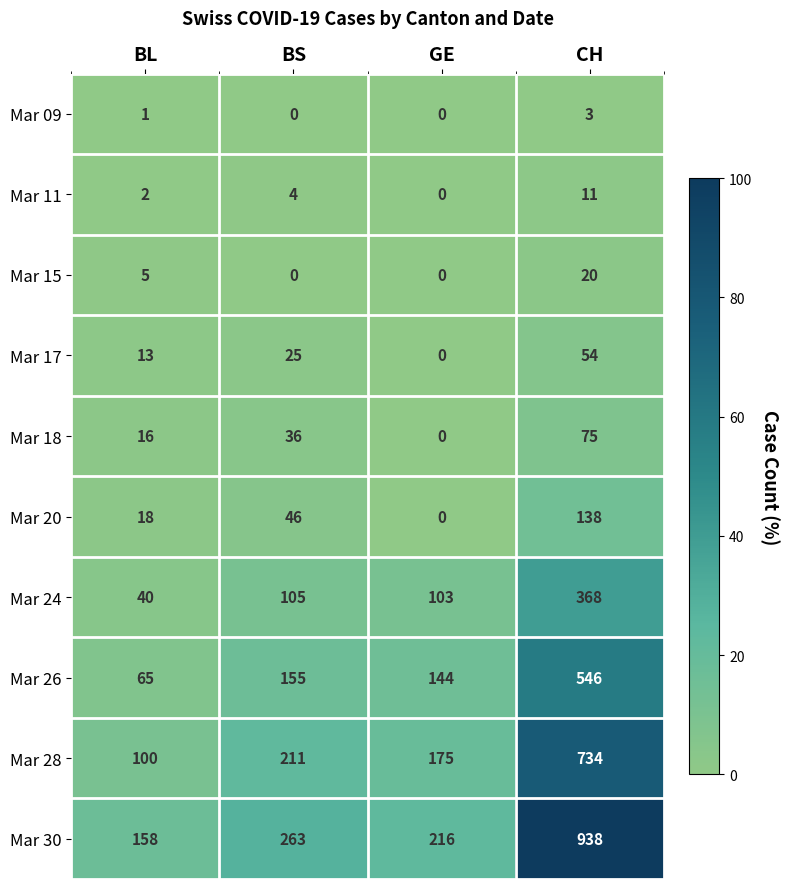

How many series are shown in this chart?

10